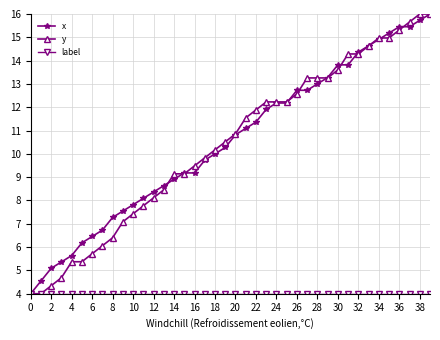

What is the greatest value displayed?

16.0